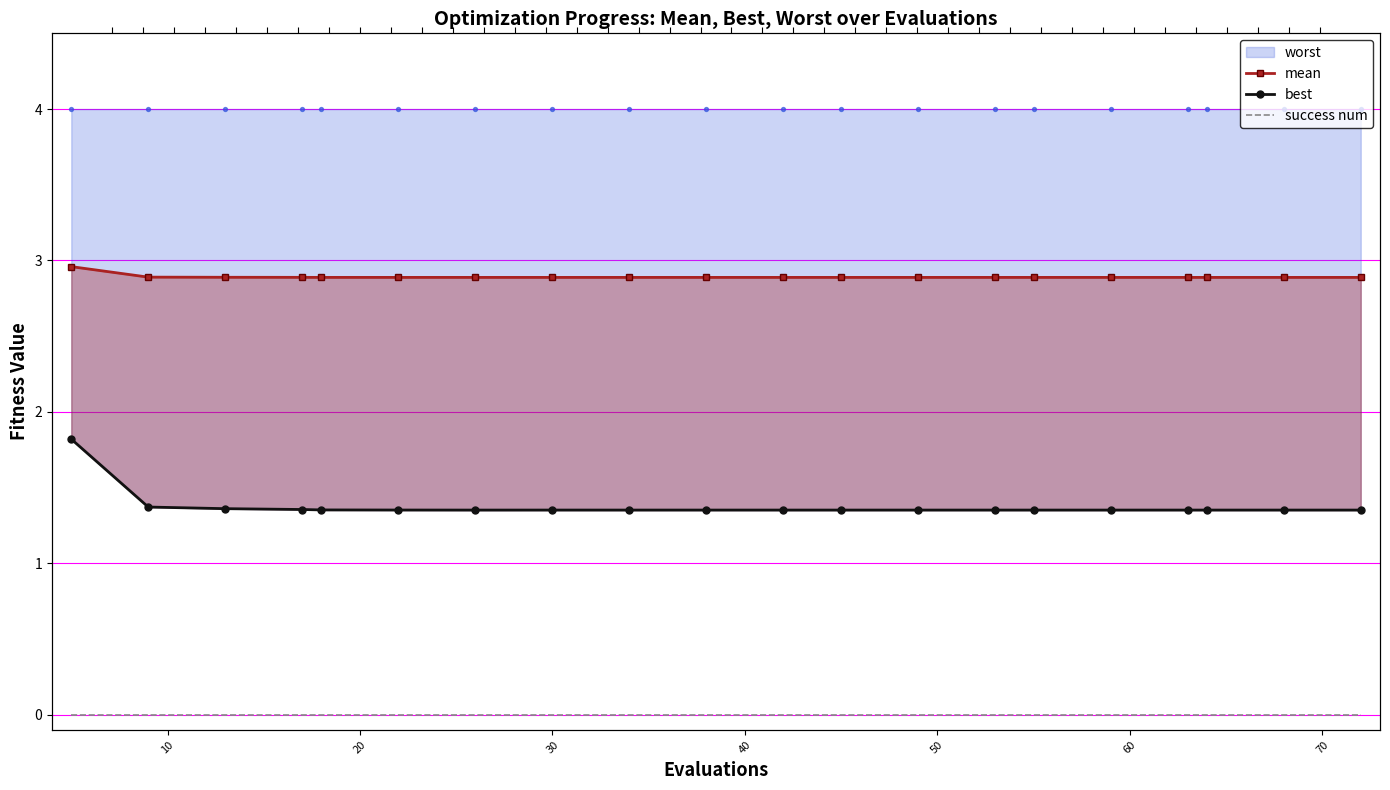

At how many categories does at least one series exceed 1?

20